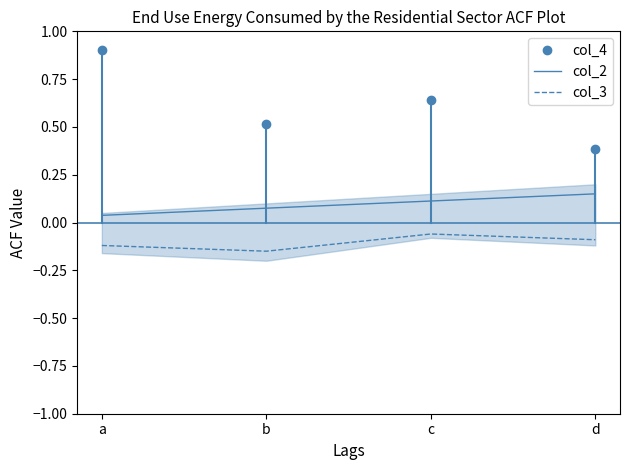

At which label is col_2 closest to 0?

a